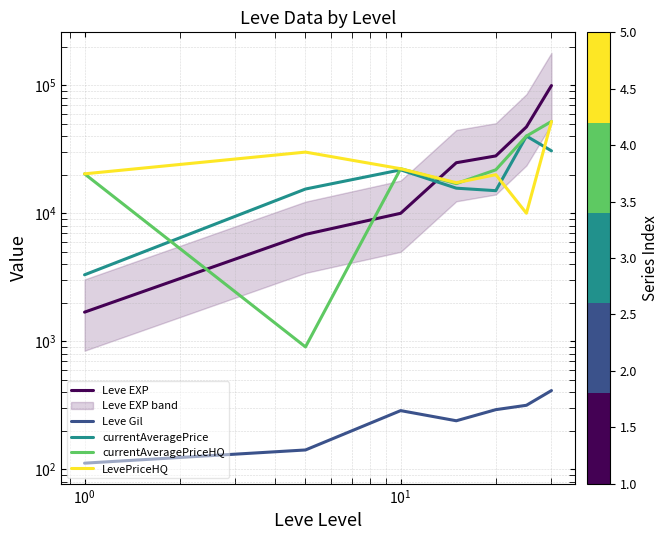

True or false: LevePriceHQ and currentAveragePrice cross at least once.

True